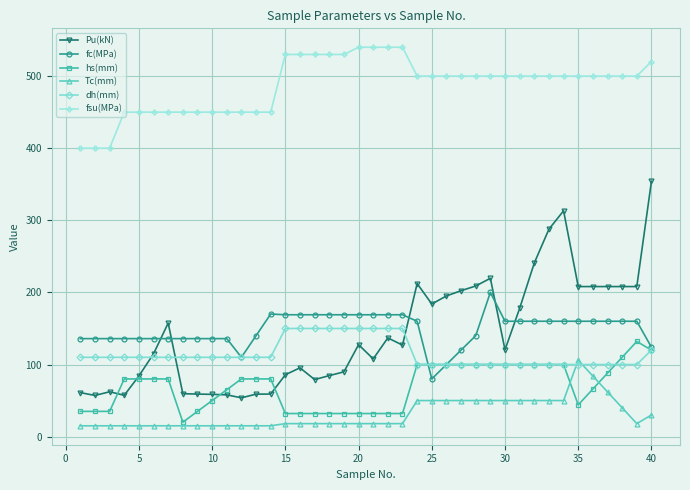

Which series has the largest total across all categories?

fsu(MPa)